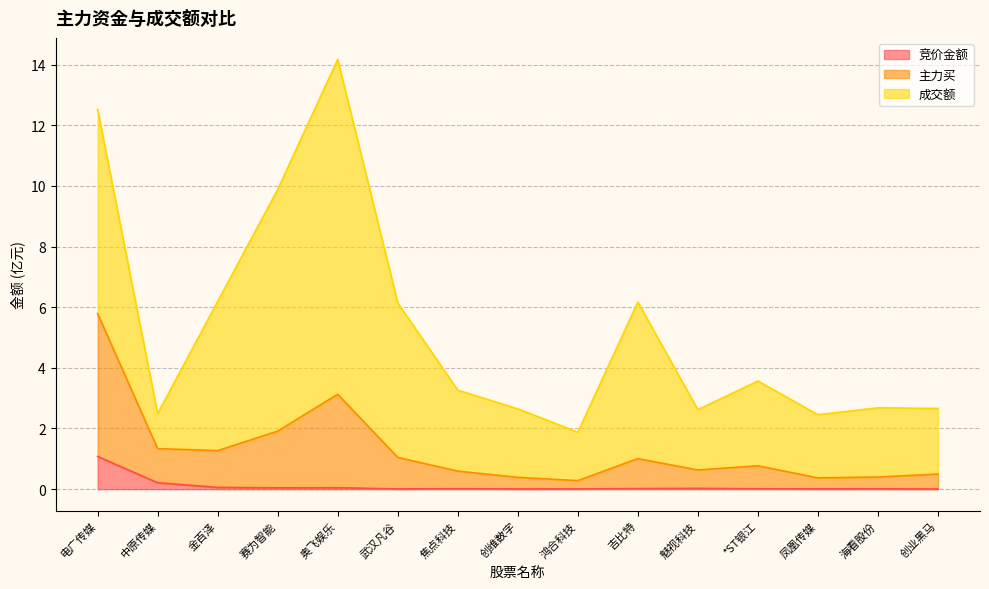

At which category does the chart reach its minimum across all series?

创业黑马